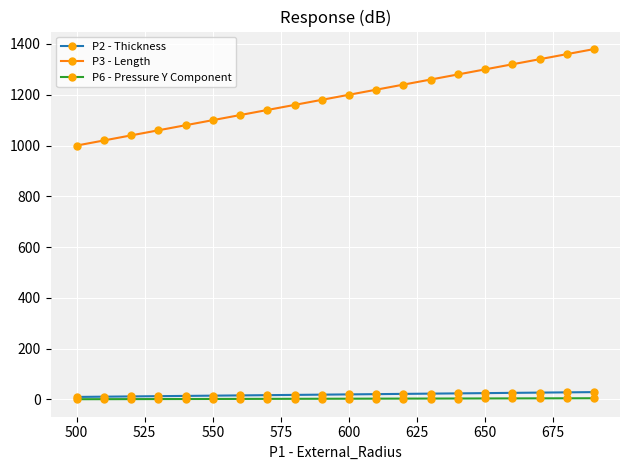

What is the maximum value for P3 - Length?

1380.0